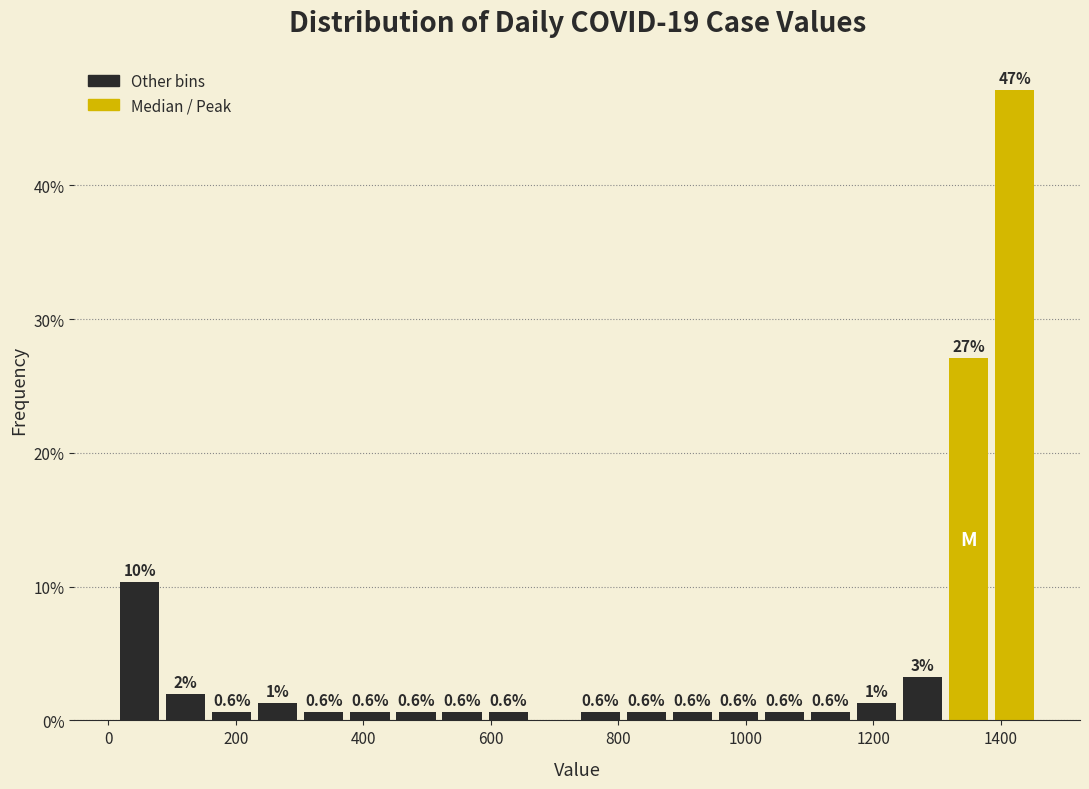

Read against the x-axis, roughly where is the centre of the tallest bar?

1420